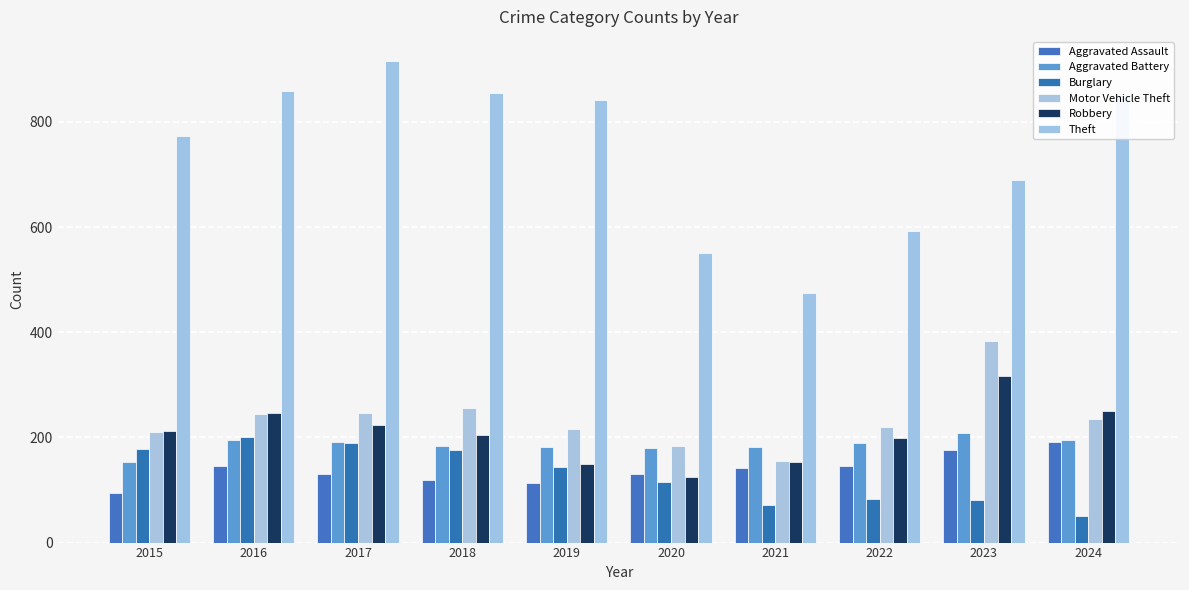

The value of Robbery at 2019 is 150. True or false?

True